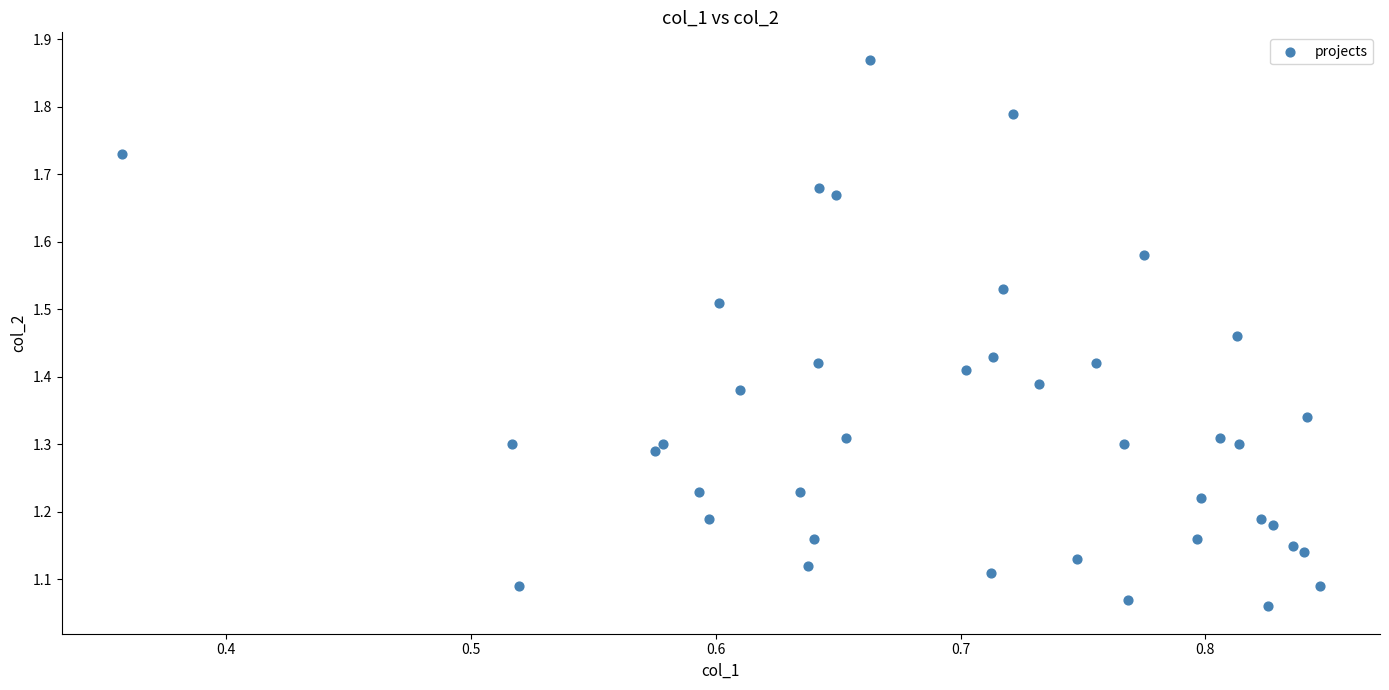

What is the range of Y values (max minus min)?

0.8